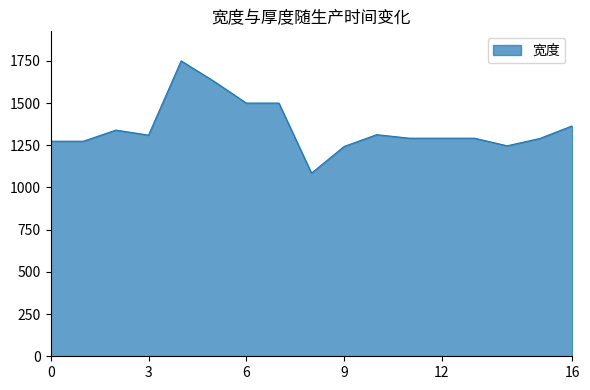

What is the minimum value shown in the chart?

1085